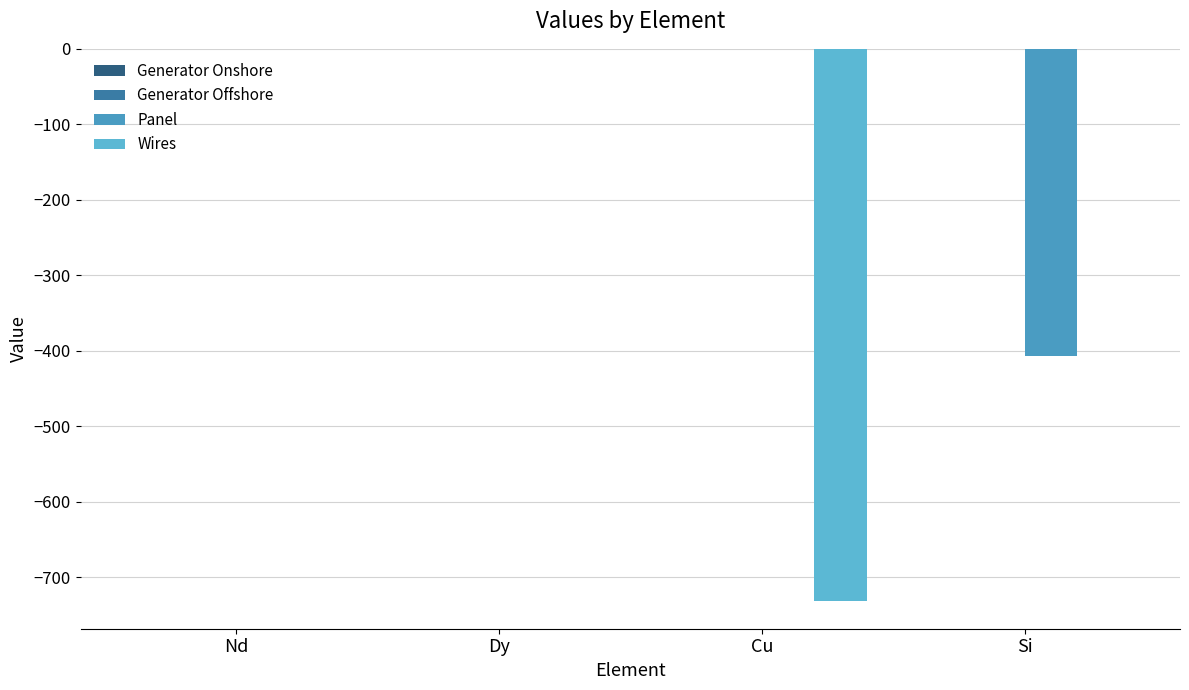

Which series has the largest range (max minus min)?

Wires